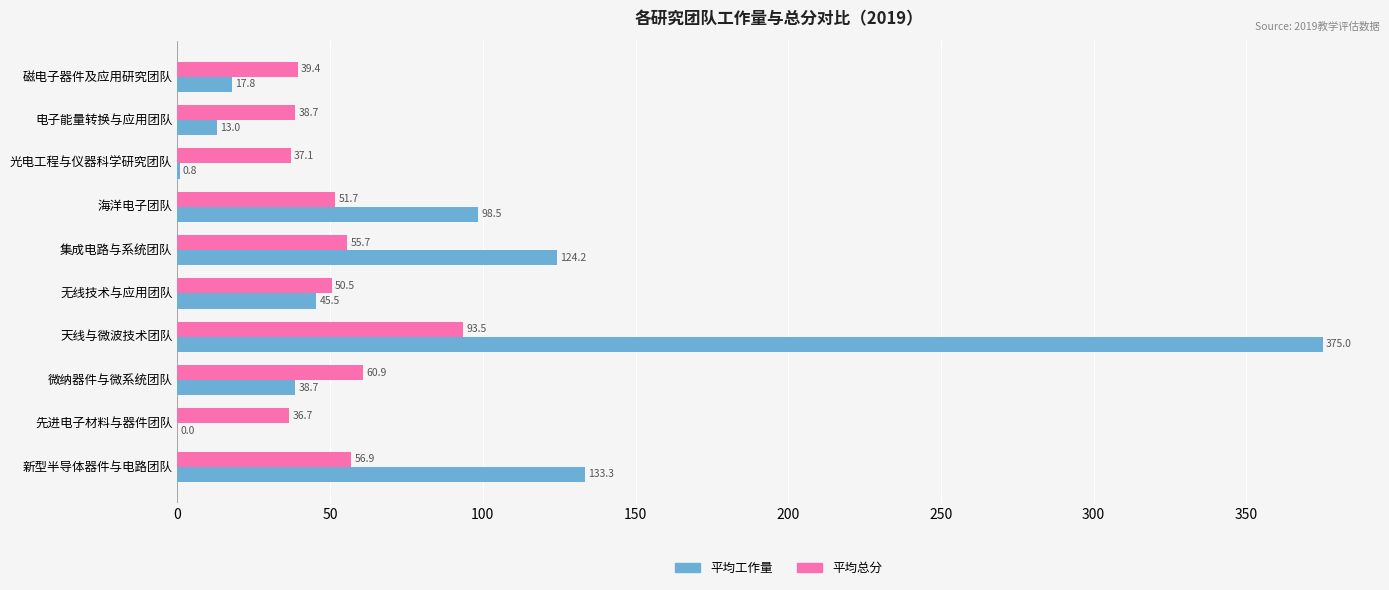

Which series has the largest total across all categories?

平均工作量